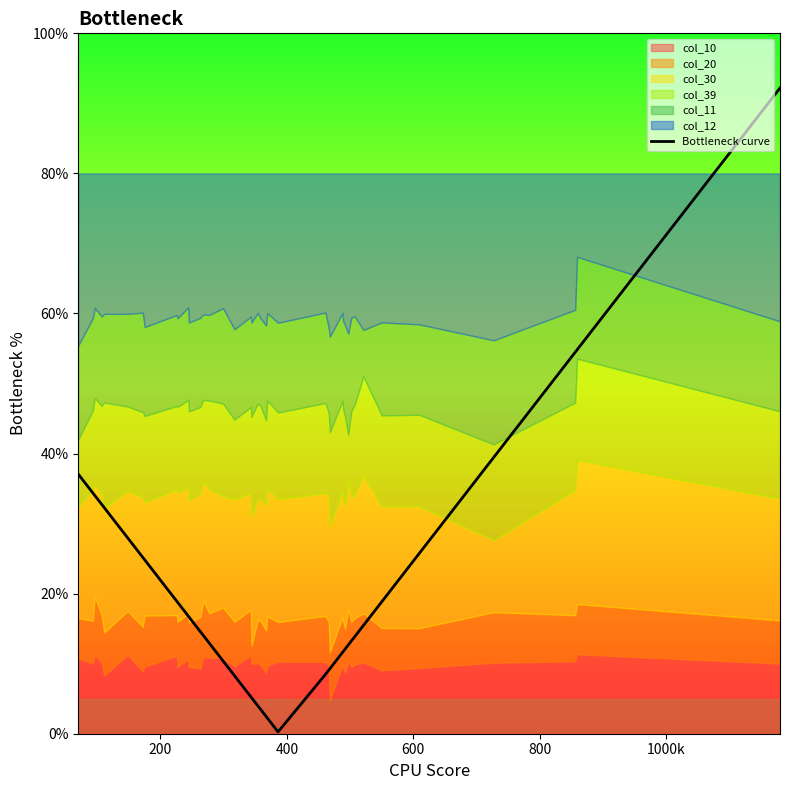

The chart shows a value of 11.7 at 16. True or false?

False